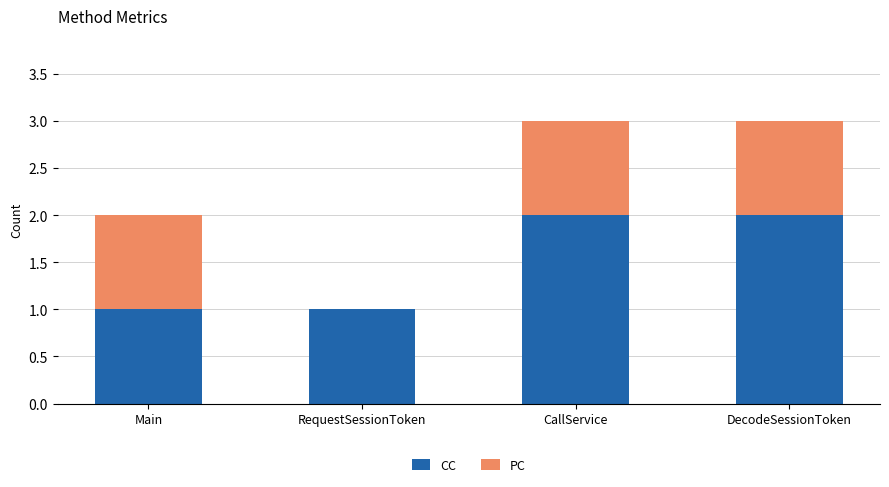

What is the sum of all CC values?

6